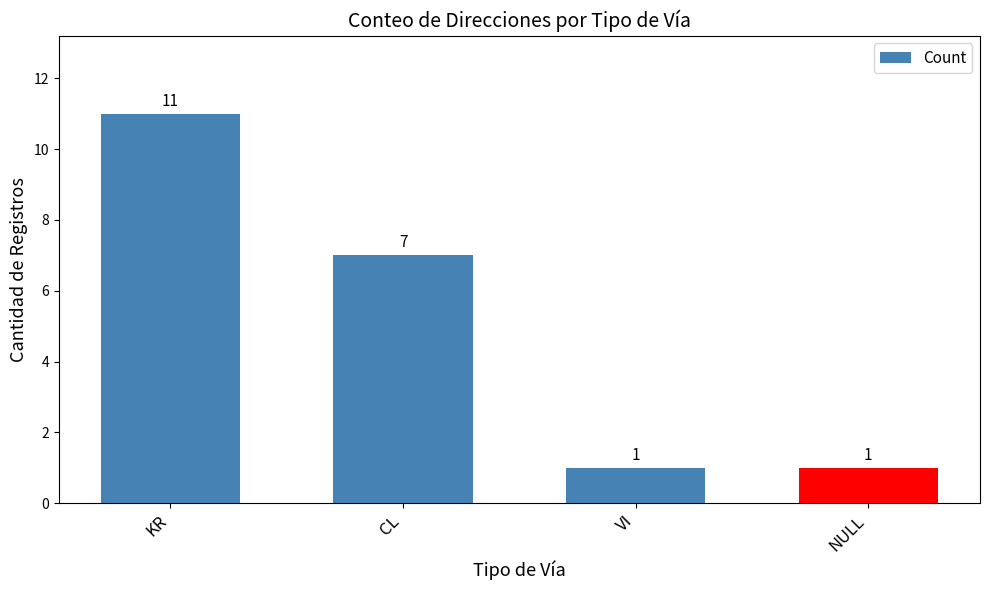

Between VI and KR, which is larger?

KR